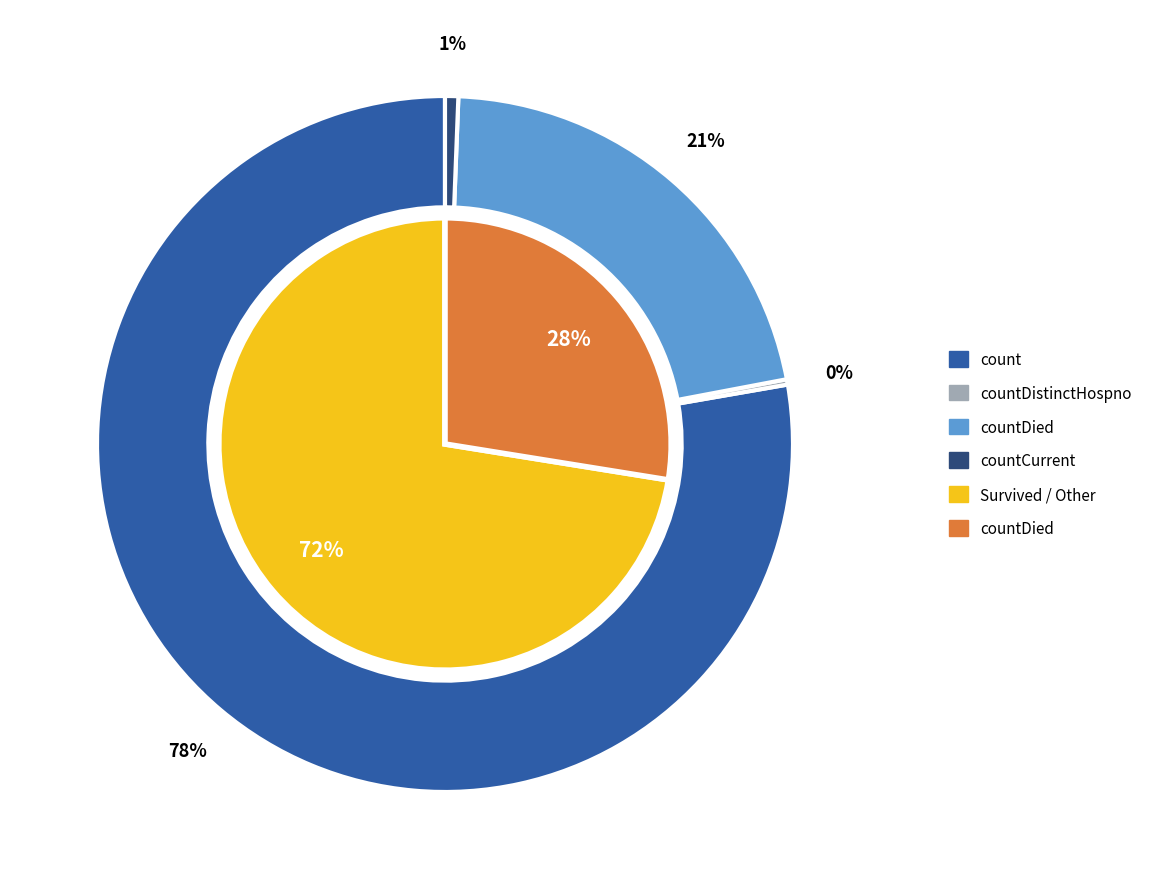

Which slice is the largest?

count